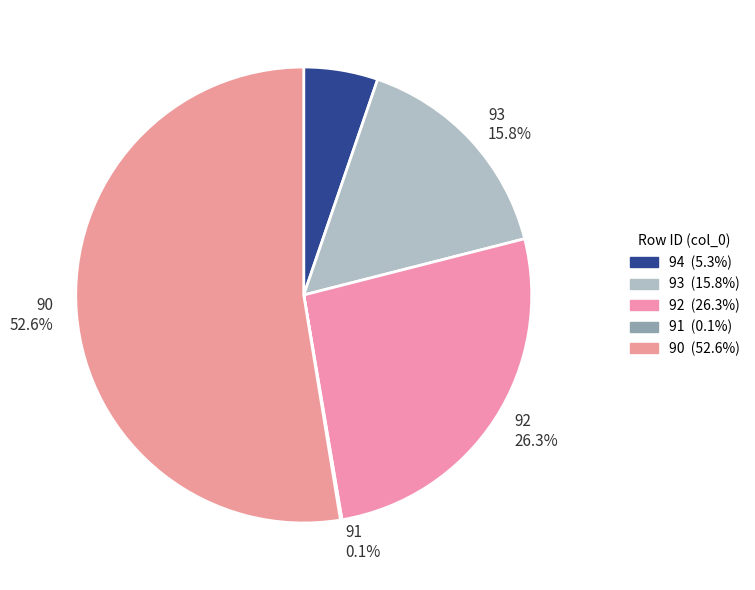

Is it true that 93 is 29% of the pie?

False